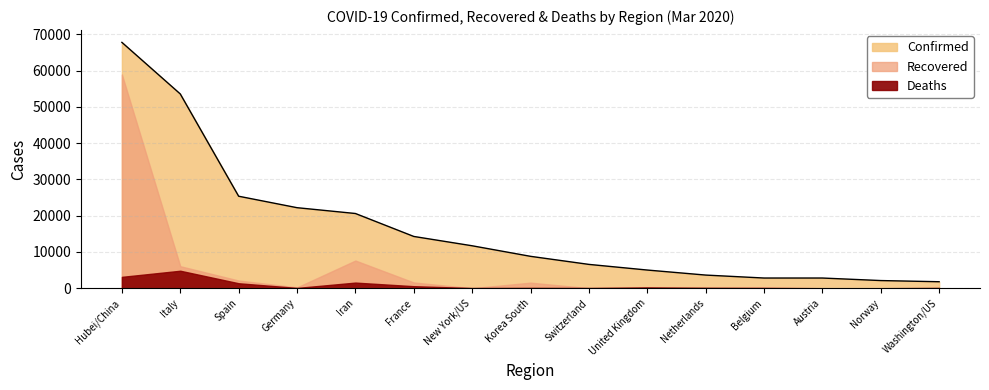

Rank the series at Norway from lowest to highest value.

Recovered, Deaths, Confirmed